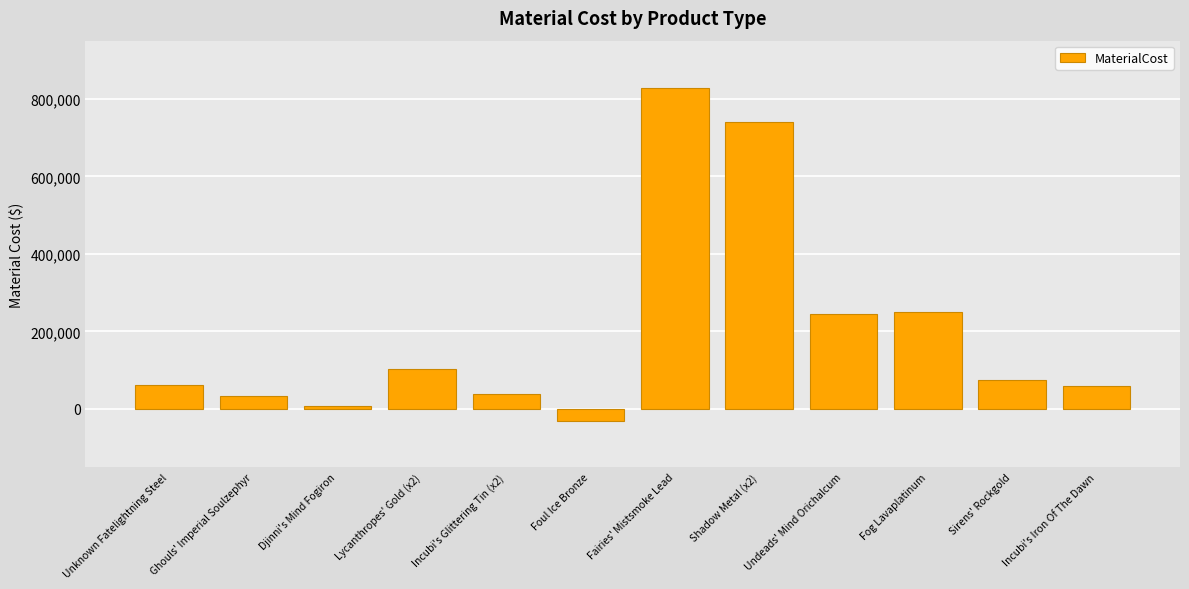

The chart shows a value of 58324.5 at Incubi's Iron Of The Dawn. True or false?

True